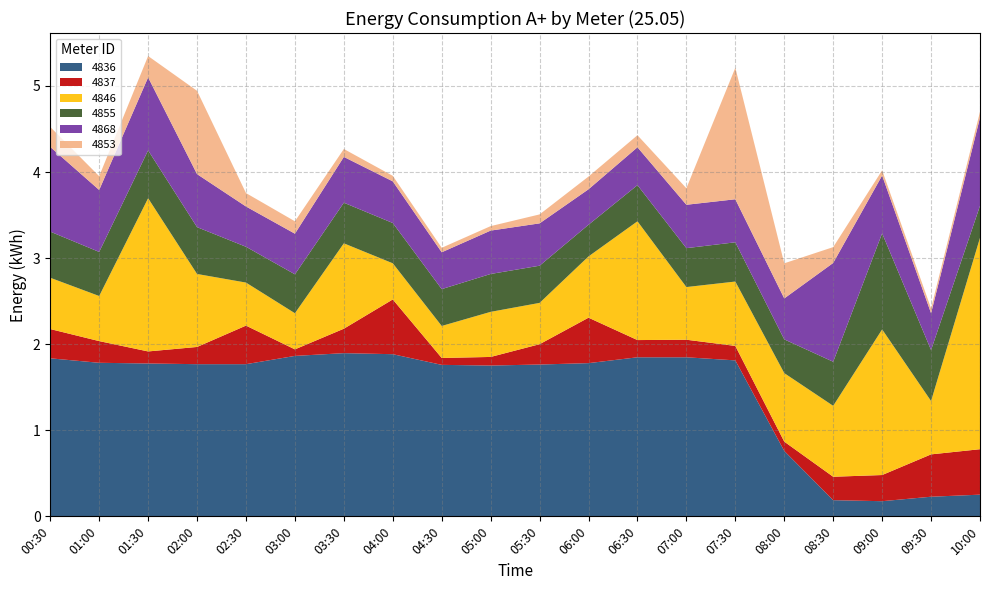

Reading left to right, transcribe all the data shown in this chart.

4836: 00:30=1.8	01:00=1.8	01:30=1.8	02:00=1.8	02:30=1.8	03:00=1.9	03:30=1.9	04:00=1.9	04:30=1.8	05:00=1.8	05:30=1.8	06:00=1.8	06:30=1.8	07:00=1.8	07:30=1.8	08:00=0.8	08:30=0.2	09:00=0.2	09:30=0.2	10:00=0.3
4837: 00:30=0.3	01:00=0.3	01:30=0.1	02:00=0.2	02:30=0.4	03:00=0.1	03:30=0.3	04:00=0.6	04:30=0.1	05:00=0.1	05:30=0.2	06:00=0.5	06:30=0.2	07:00=0.2	07:30=0.2	08:00=0.1	08:30=0.3	09:00=0.3	09:30=0.5	10:00=0.5
4846: 00:30=0.6	01:00=0.5	01:30=1.8	02:00=0.8	02:30=0.5	03:00=0.4	03:30=1.0	04:00=0.4	04:30=0.4	05:00=0.5	05:30=0.5	06:00=0.7	06:30=1.4	07:00=0.6	07:30=0.7	08:00=0.8	08:30=0.8	09:00=1.7	09:30=0.6	10:00=2.5
4855: 00:30=0.5	01:00=0.5	01:30=0.6	02:00=0.5	02:30=0.4	03:00=0.5	03:30=0.5	04:00=0.5	04:30=0.4	05:00=0.4	05:30=0.4	06:00=0.4	06:30=0.4	07:00=0.5	07:30=0.5	08:00=0.4	08:30=0.5	09:00=1.1	09:30=0.6	10:00=0.4
4868: 00:30=1.0	01:00=0.7	01:30=0.8	02:00=0.6	02:30=0.5	03:00=0.5	03:30=0.5	04:00=0.5	04:30=0.4	05:00=0.5	05:30=0.5	06:00=0.4	06:30=0.4	07:00=0.5	07:30=0.5	08:00=0.5	08:30=1.1	09:00=0.7	09:30=0.4	10:00=1.0
4853: 00:30=0.2	01:00=0.2	01:30=0.2	02:00=1.0	02:30=0.2	03:00=0.1	03:30=0.1	04:00=0.1	04:30=0.1	05:00=0.1	05:30=0.1	06:00=0.1	06:30=0.1	07:00=0.2	07:30=1.5	08:00=0.4	08:30=0.2	09:00=0.1	09:30=0.1	10:00=0.1